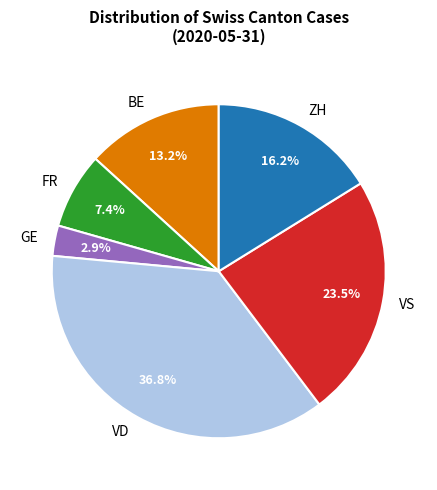

To the nearest percent, what portion does BE represent?

13%